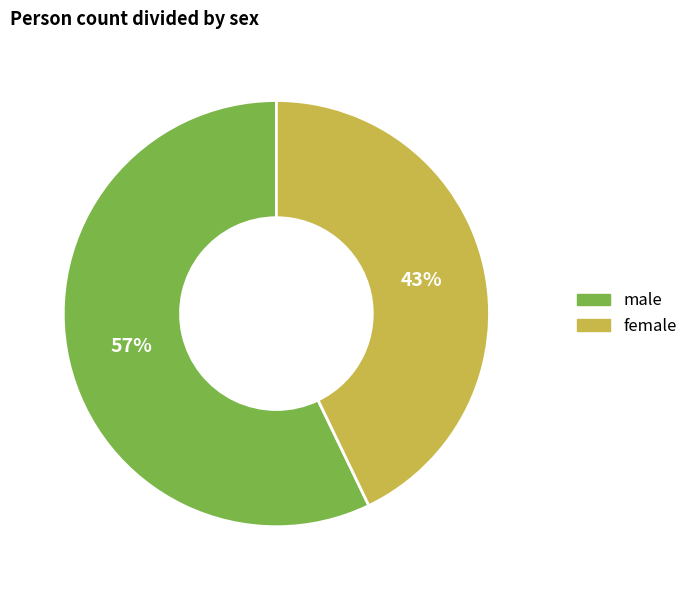

Which slice is the smallest?

female